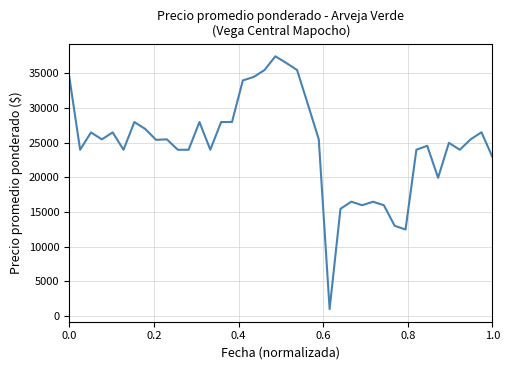

What is the difference between the maximum and minimum values?

36460